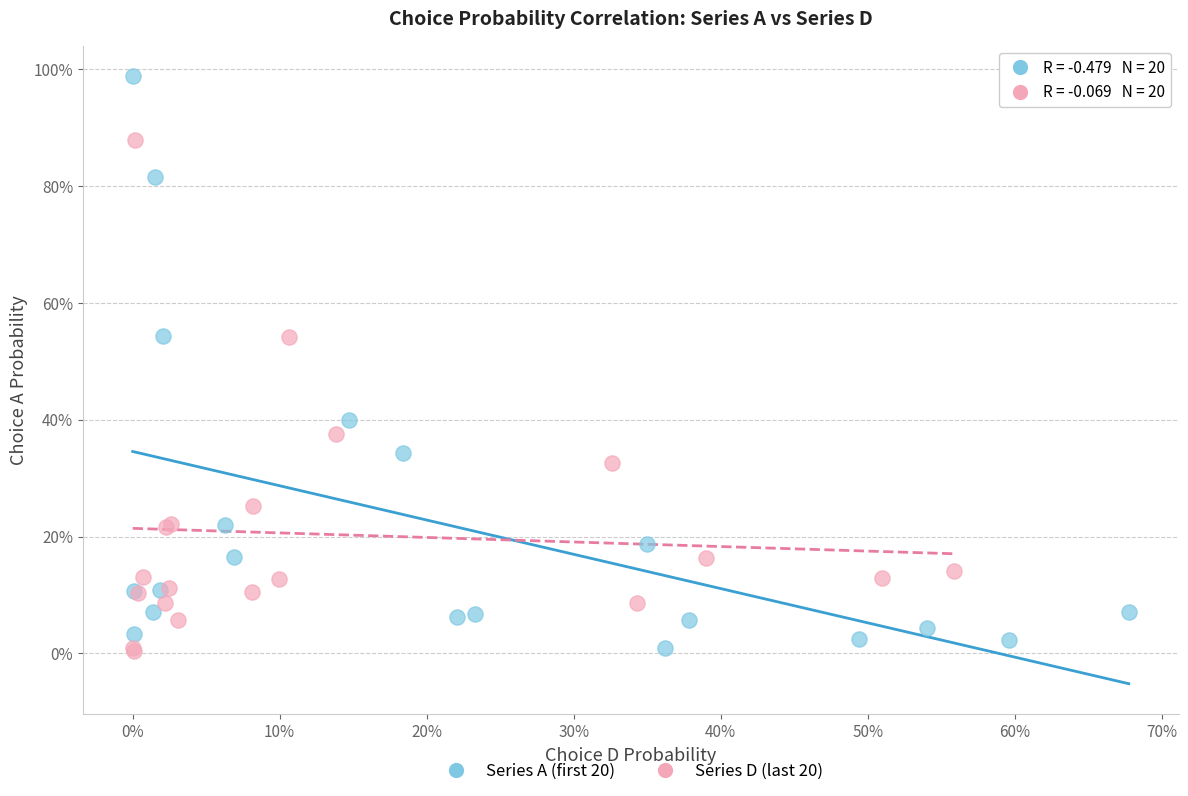

Which series contains the highest Y value?

Series A (first 20)